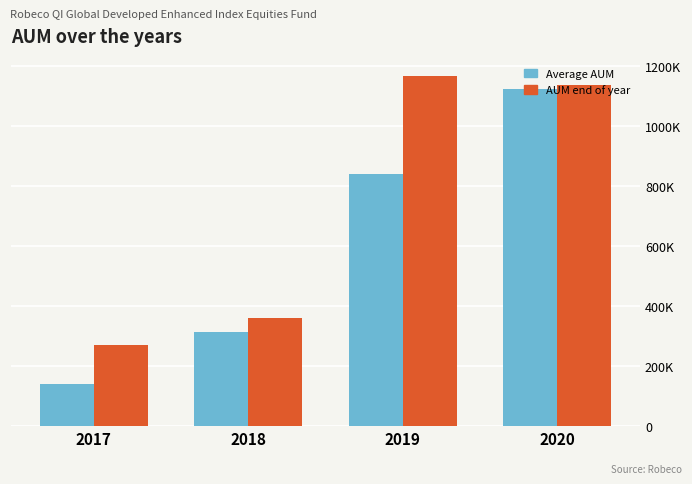

Which series has the widest spread of values?

Average AUM